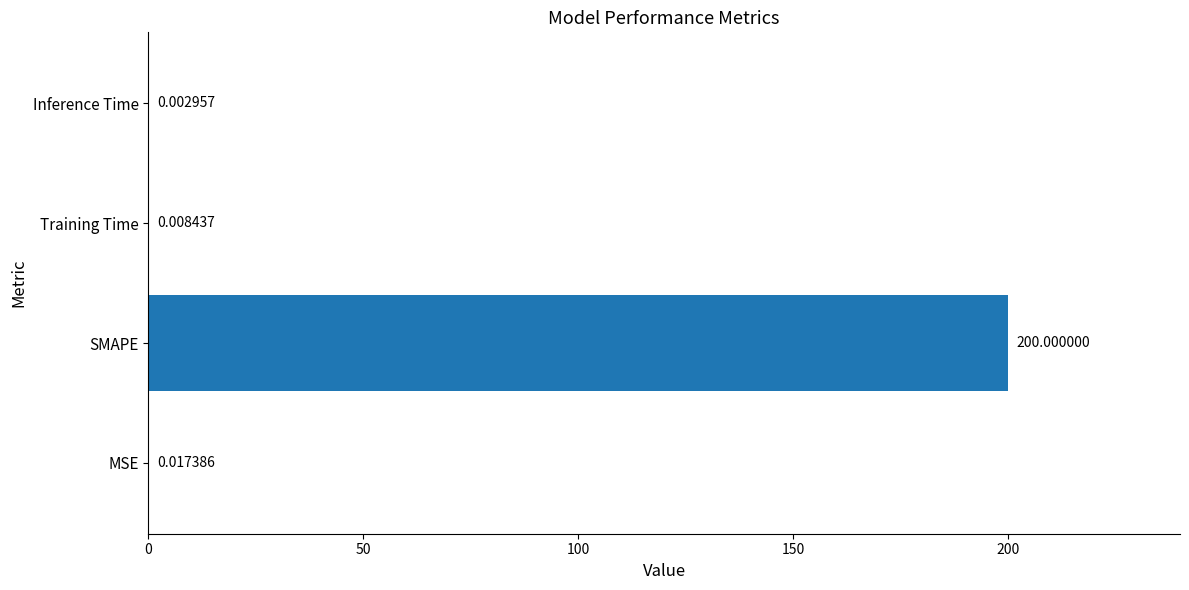

What is the sum of the values at SMAPE and Inference Time?

200.0